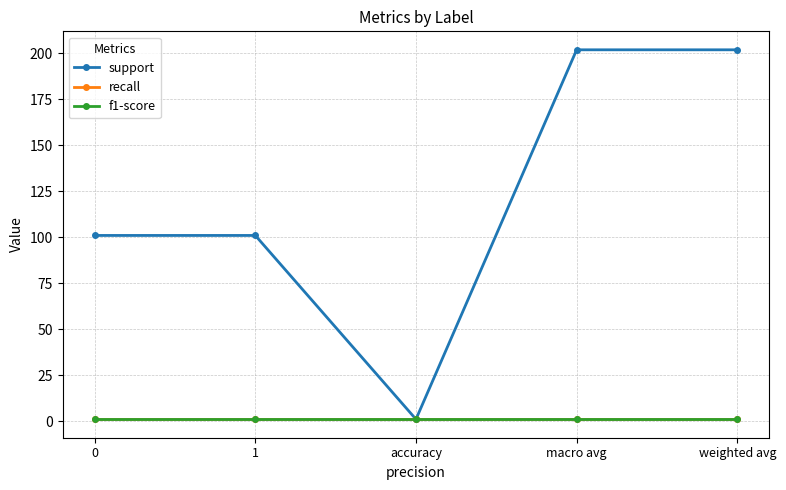

Is this an area chart (filled region under the line)?

No